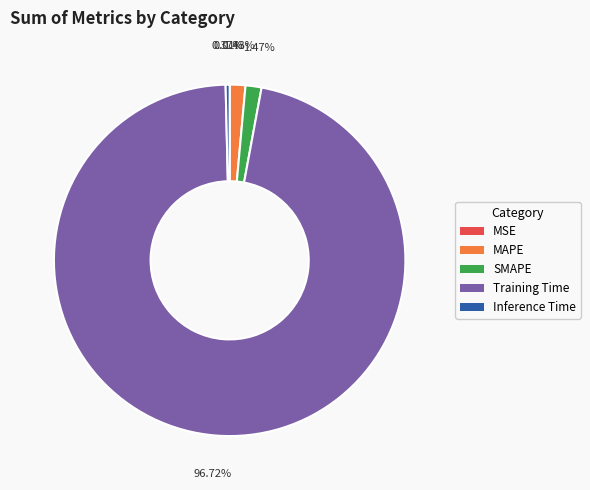

True or false: Inference Time accounts for 0% of the total.

True